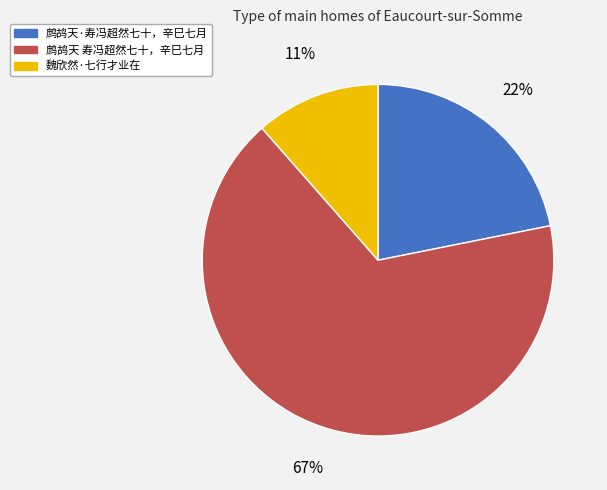

Which slice is the smallest?

魏欣然·七行才业在